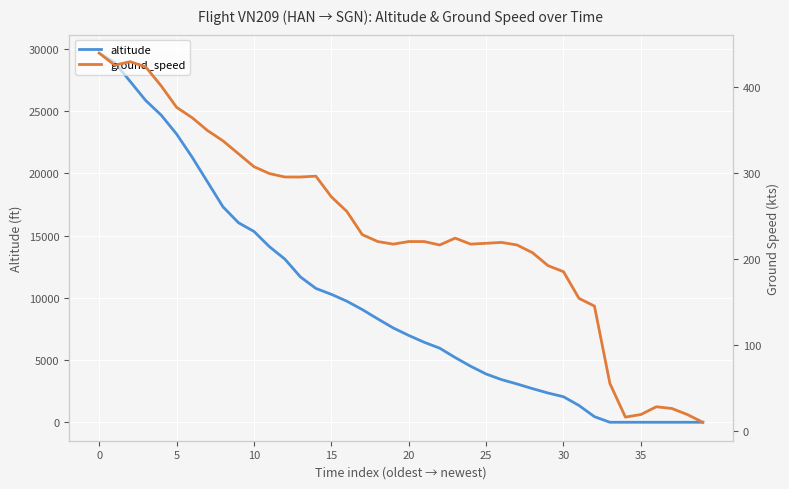

What is the label of the 1st point from the right?

39